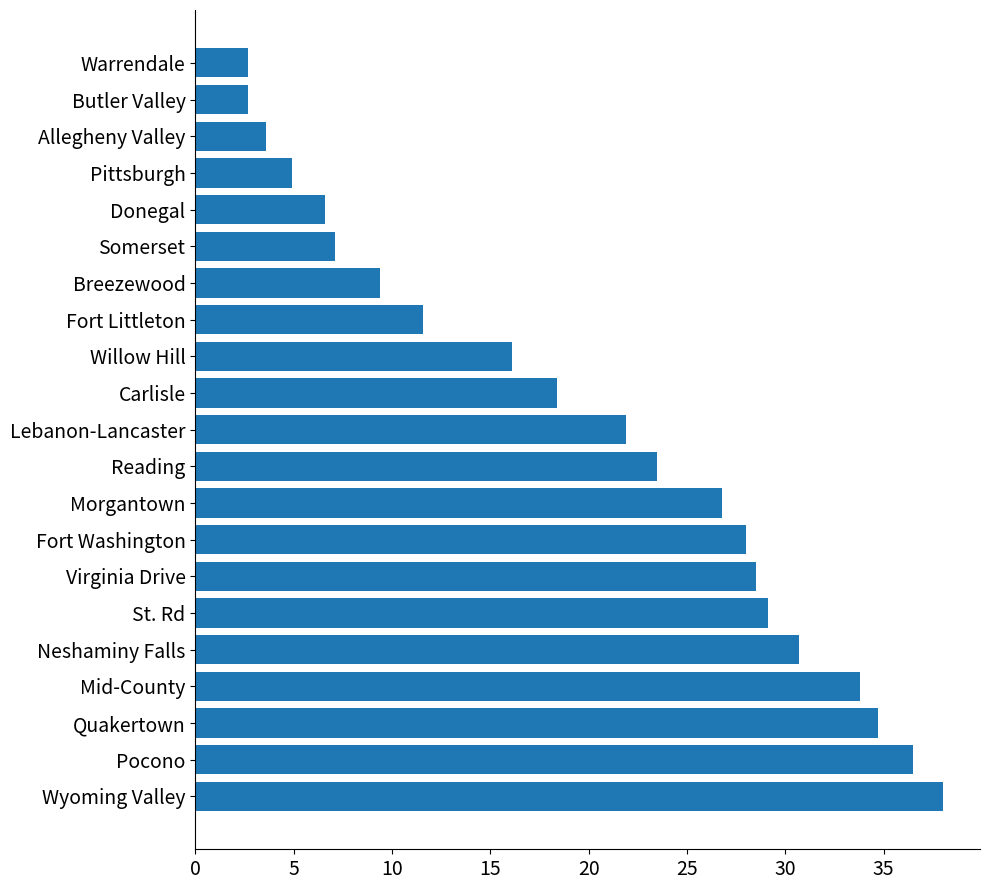

At which category does the chart reach its peak across all series?

Wyoming Valley